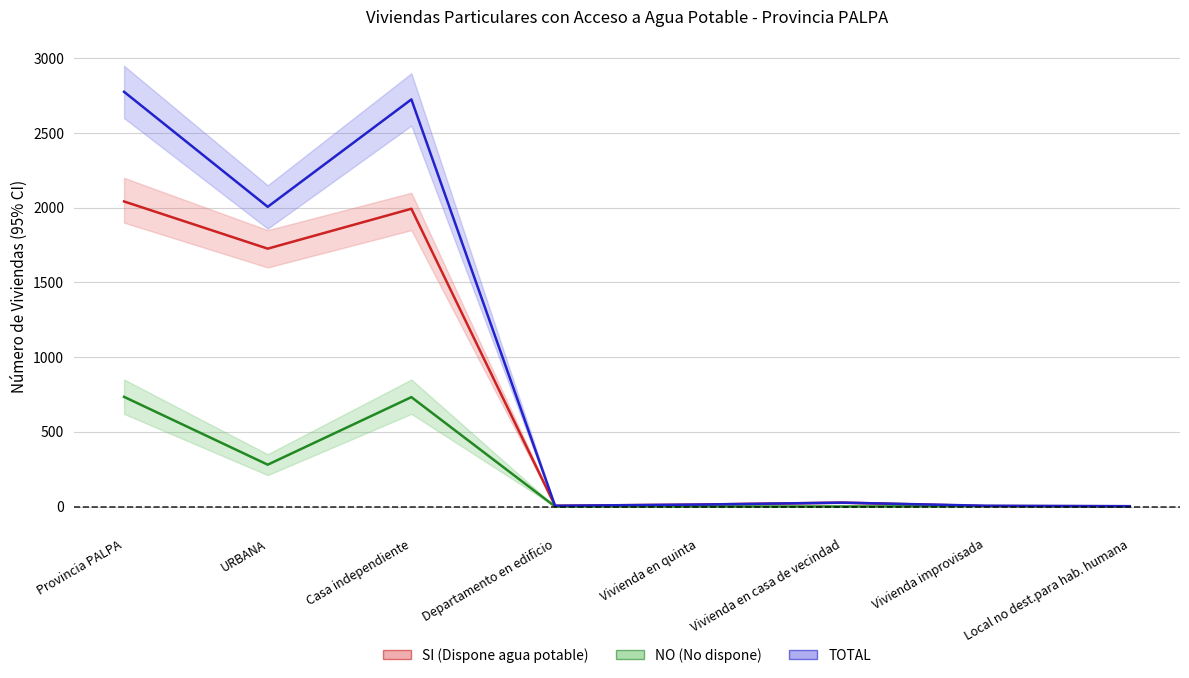

What is the value of the TOTAL point at the 7th from the left?

5